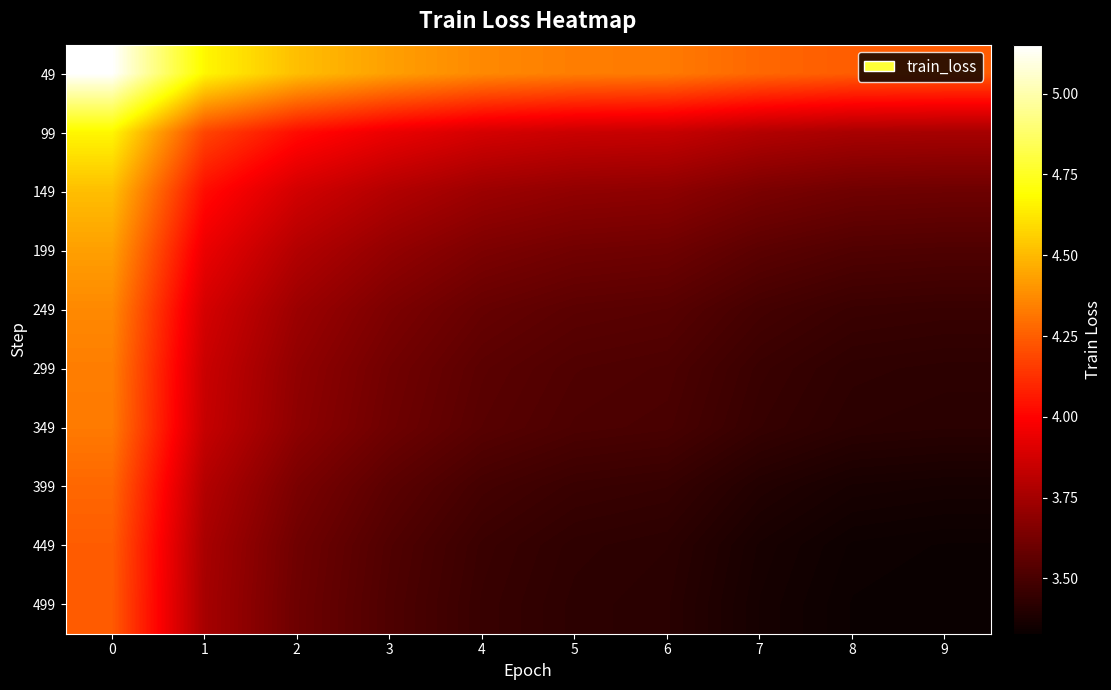

Reading left to right, extract all data points from this chart.

49: 0=5.2	1=4.7	2=4.5	3=4.4	4=4.4	5=4.3	6=4.3	7=4.3	8=4.2	9=4.2
99: 0=4.7	1=4.2	2=4.0	3=3.9	4=3.9	5=3.9	6=3.8	7=3.8	8=3.8	9=3.8
149: 0=4.5	1=4.0	2=3.9	3=3.8	4=3.7	5=3.7	6=3.7	7=3.6	8=3.6	9=3.6
199: 0=4.4	1=3.9	2=3.8	3=3.7	4=3.6	5=3.6	6=3.6	7=3.6	8=3.5	9=3.5
249: 0=4.4	1=3.9	2=3.7	3=3.6	4=3.6	5=3.6	6=3.5	7=3.5	8=3.5	9=3.5
299: 0=4.3	1=3.9	2=3.7	3=3.6	4=3.6	5=3.5	6=3.5	7=3.5	8=3.4	9=3.4
349: 0=4.3	1=3.8	2=3.7	3=3.6	4=3.5	5=3.5	6=3.5	7=3.5	8=3.4	9=3.4
399: 0=4.3	1=3.8	2=3.6	3=3.6	4=3.5	5=3.5	6=3.5	7=3.4	8=3.4	9=3.4
449: 0=4.2	1=3.8	2=3.6	3=3.5	4=3.5	5=3.4	6=3.4	7=3.4	8=3.3	9=3.3
499: 0=4.2	1=3.8	2=3.6	3=3.5	4=3.5	5=3.4	6=3.4	7=3.4	8=3.3	9=3.3